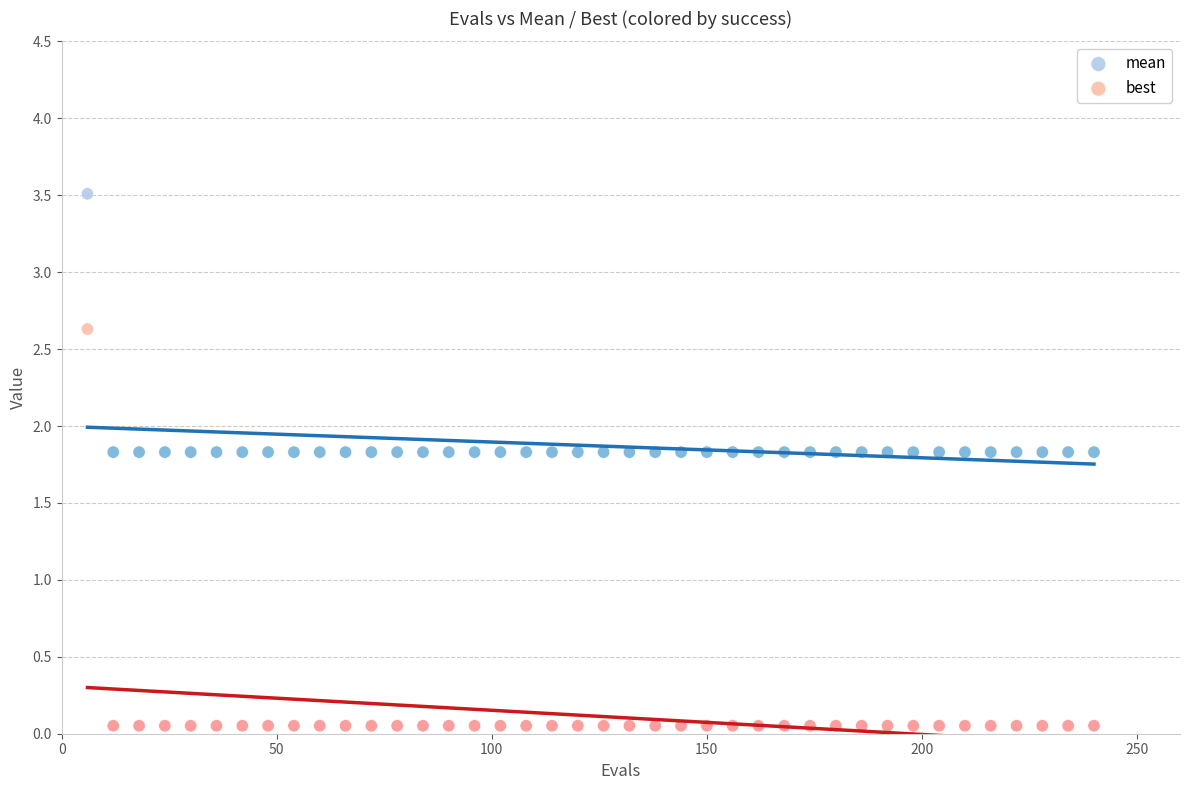

Across all data points, what is the range of Y values (max minus min)?

3.5